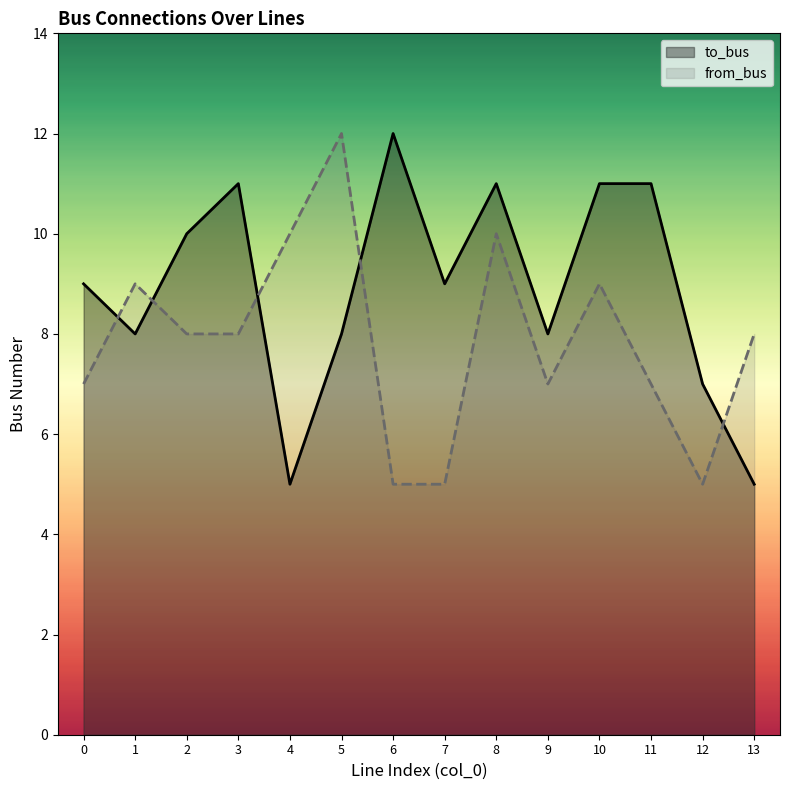

What are all the series names shown in the legend?

to_bus, from_bus